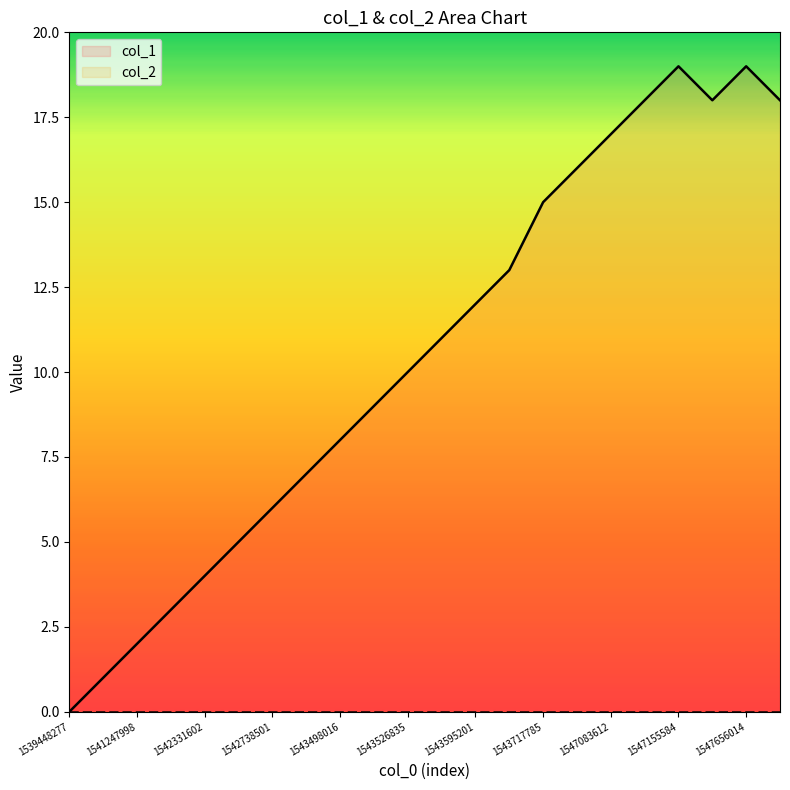

At which category does the chart reach its minimum across all series?

1539448277